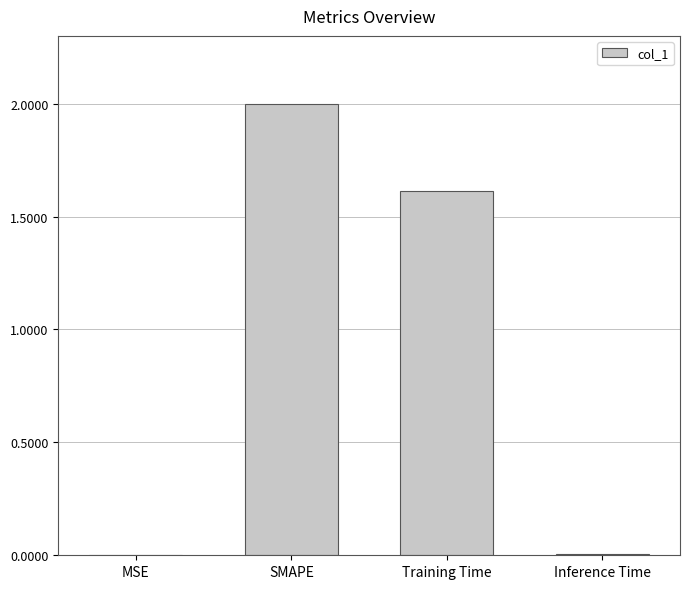

Between Inference Time and SMAPE, which is larger?

SMAPE